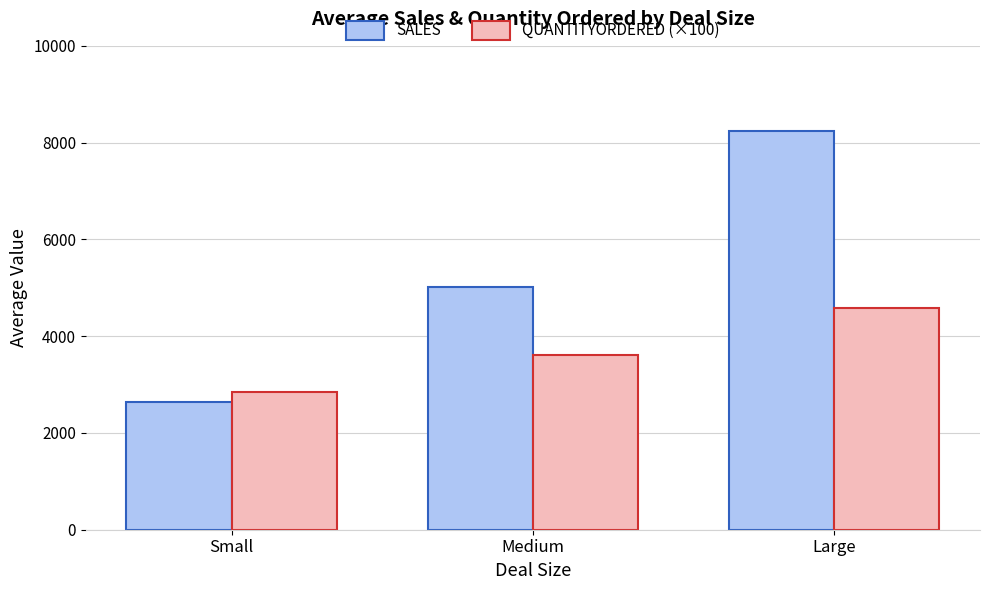

Where does the SALES series first go above 5012?

Medium